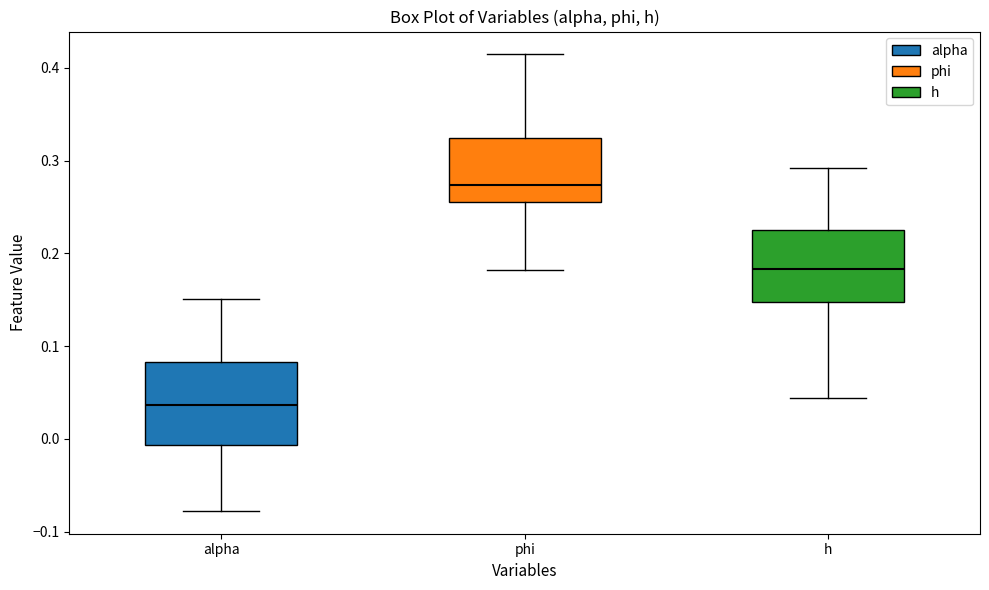

Reading left to right, read every box against the y-axis: the position of its median line, the range the box covers, and the ends of its whiskers. The values are not printed on the chart, so give them approximately, as read against the axis.

alpha: median 0.04, box -0.01 to 0.08, whiskers -0.08 to 0.15
phi: median 0.27, box 0.26 to 0.32, whiskers 0.18 to 0.41
h: median 0.18, box 0.15 to 0.22, whiskers 0.04 to 0.29